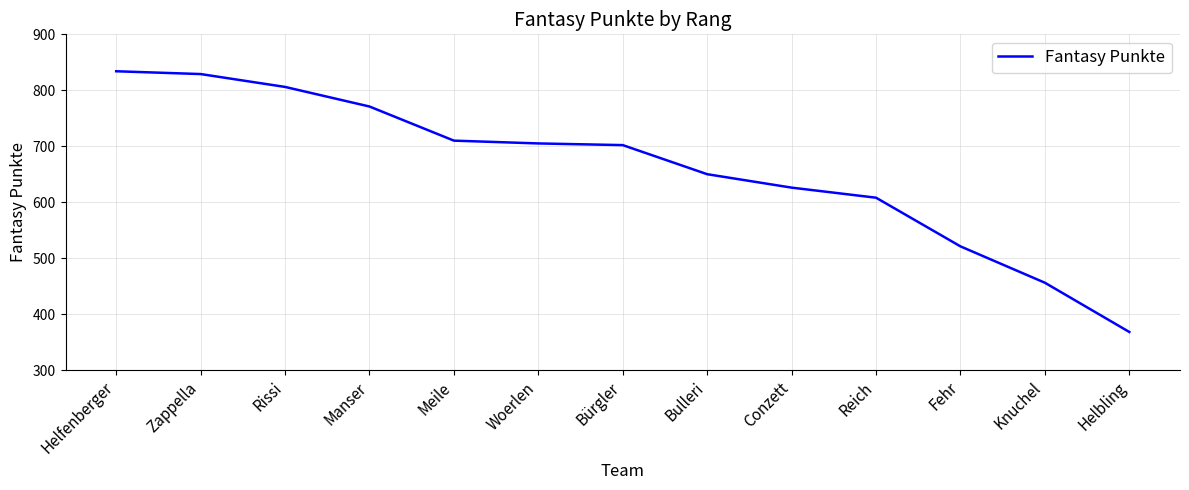

What is the maximum value shown in the chart?

834